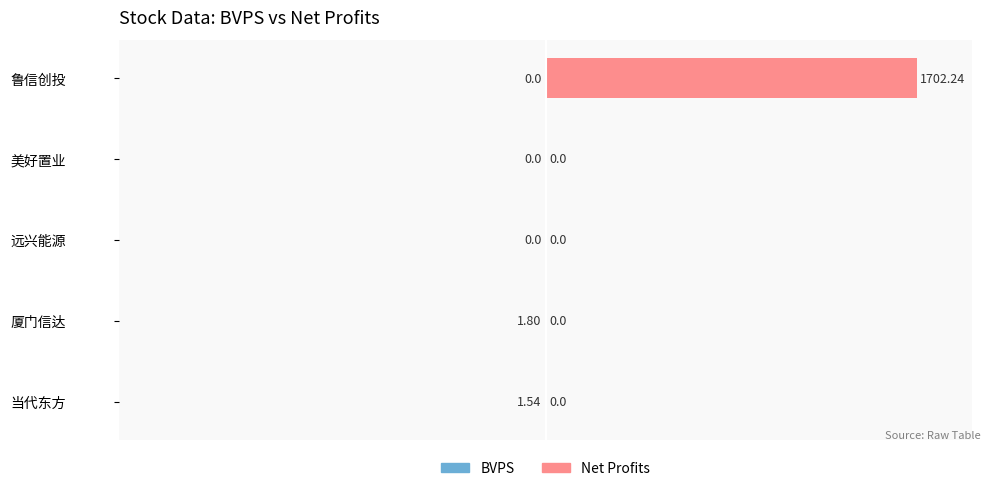

How many groups of bars are there?

5